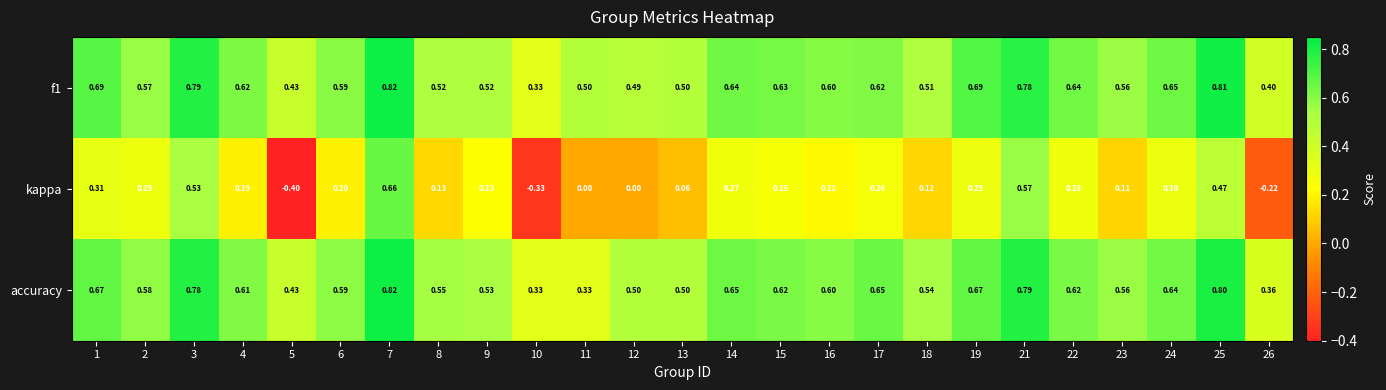

Is the value of f1 at 10 greater than the value of accuracy at 22?

No